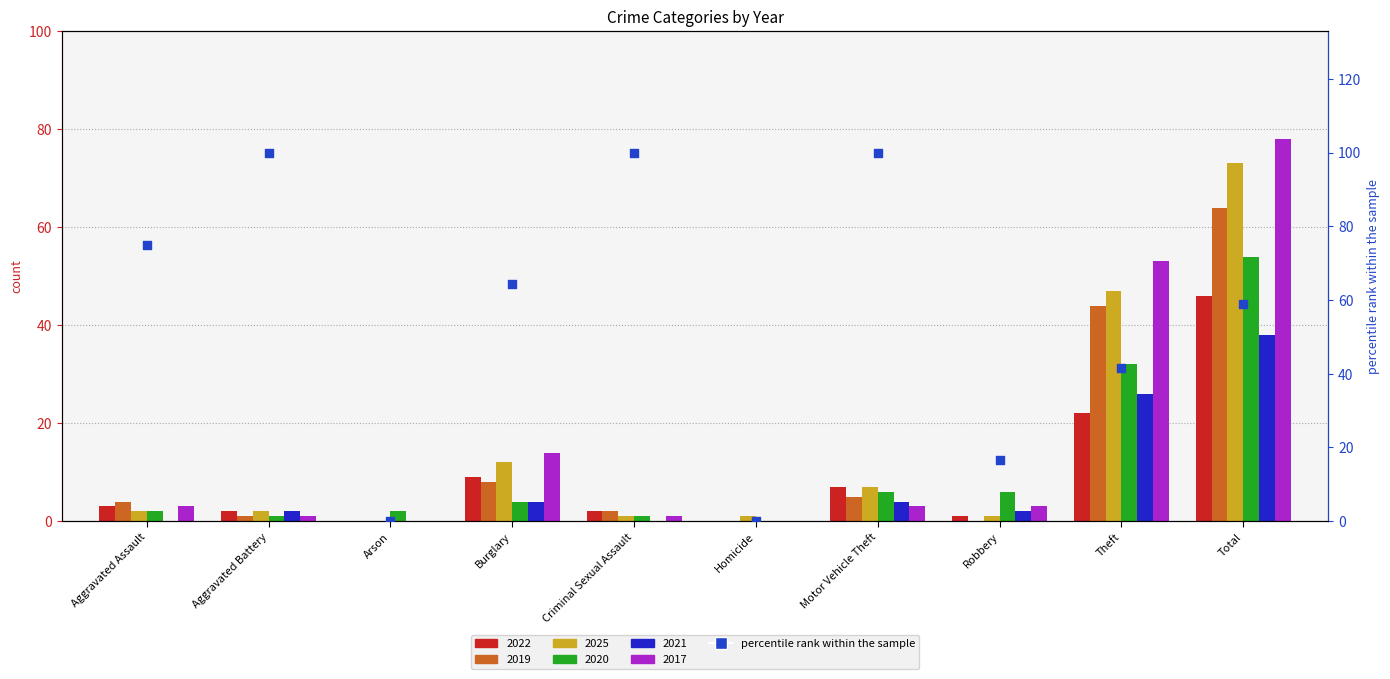

What is the ratio of the value at Aggravated Battery to the value at Criminal Sexual Assault?

1.0